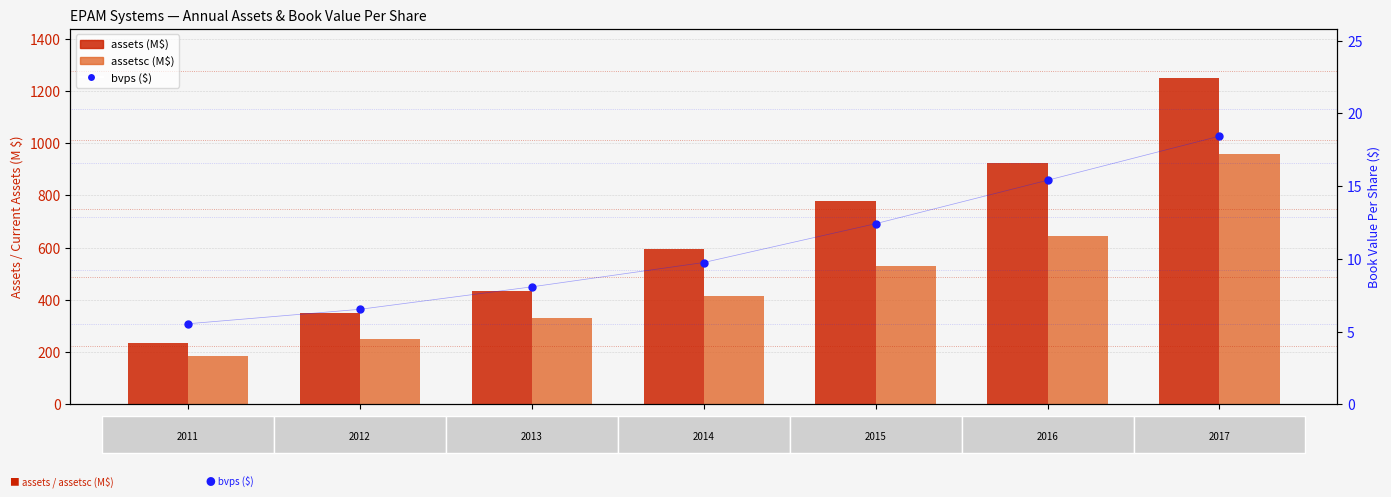

What are all the series names shown in the legend?

assets (M$), assetsc (M$), bvps